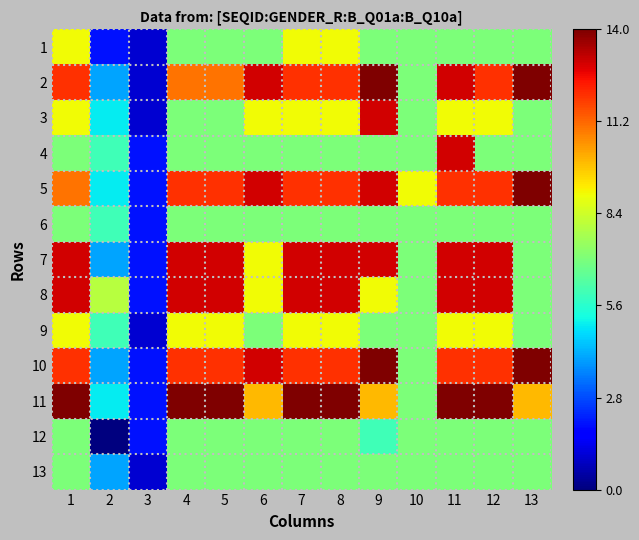

Which series has the largest total across all categories?

11